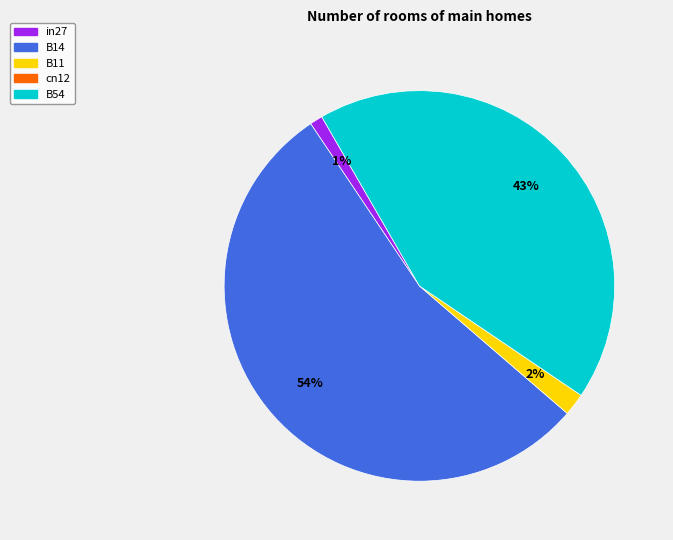

Is there any slice that represents more than half of the pie?

Yes